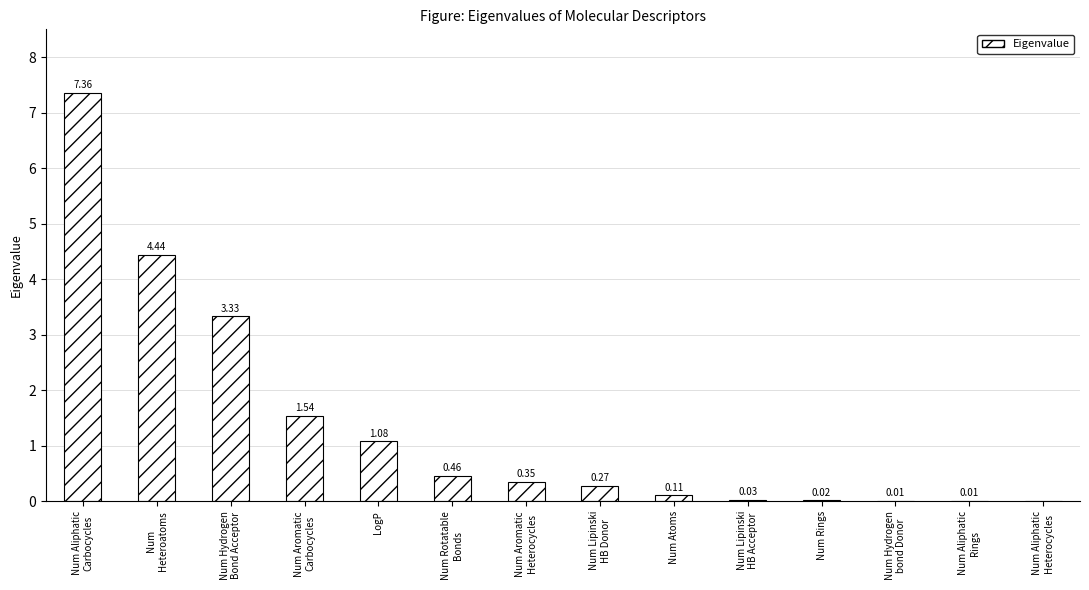

How many categories are shown in the chart?

14